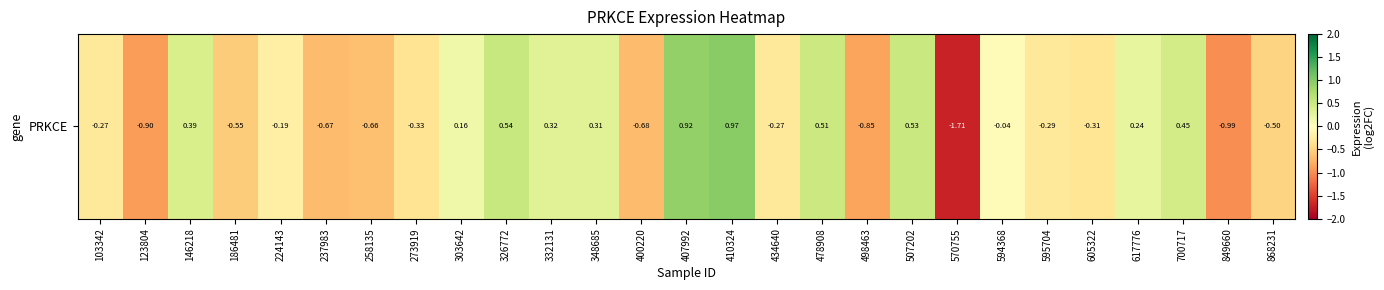

True or false: the data shows -0.7 at 258135.

True